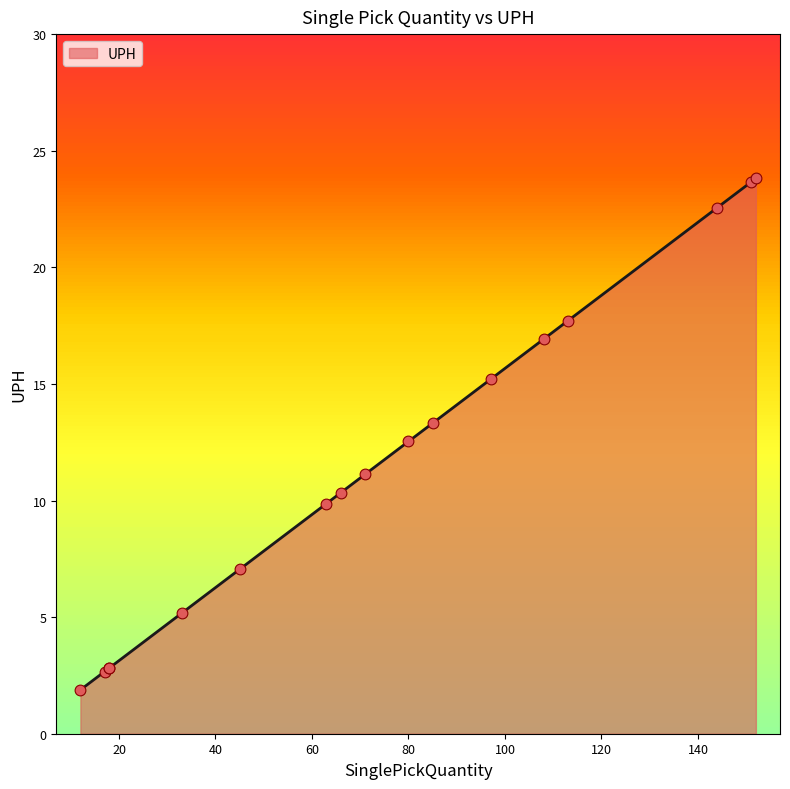

Approximately how many times larger is the value at 18 compared to 71?

0.3